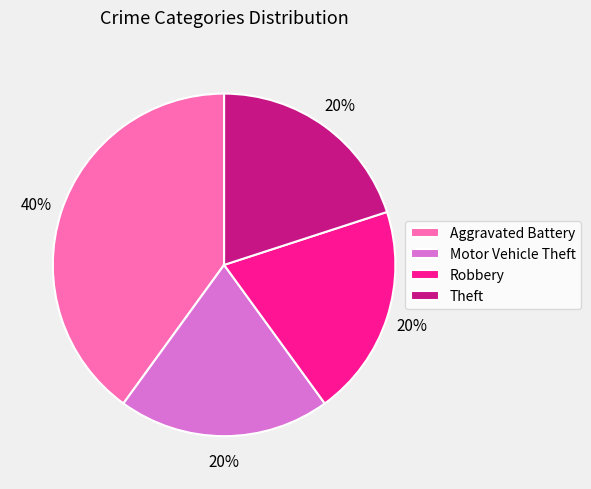

Does Motor Vehicle Theft represent more than half of the total?

No